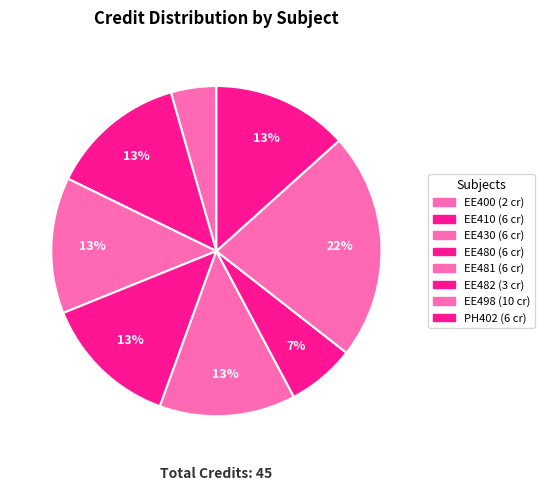

Which category has the biggest portion of the pie?

EE498